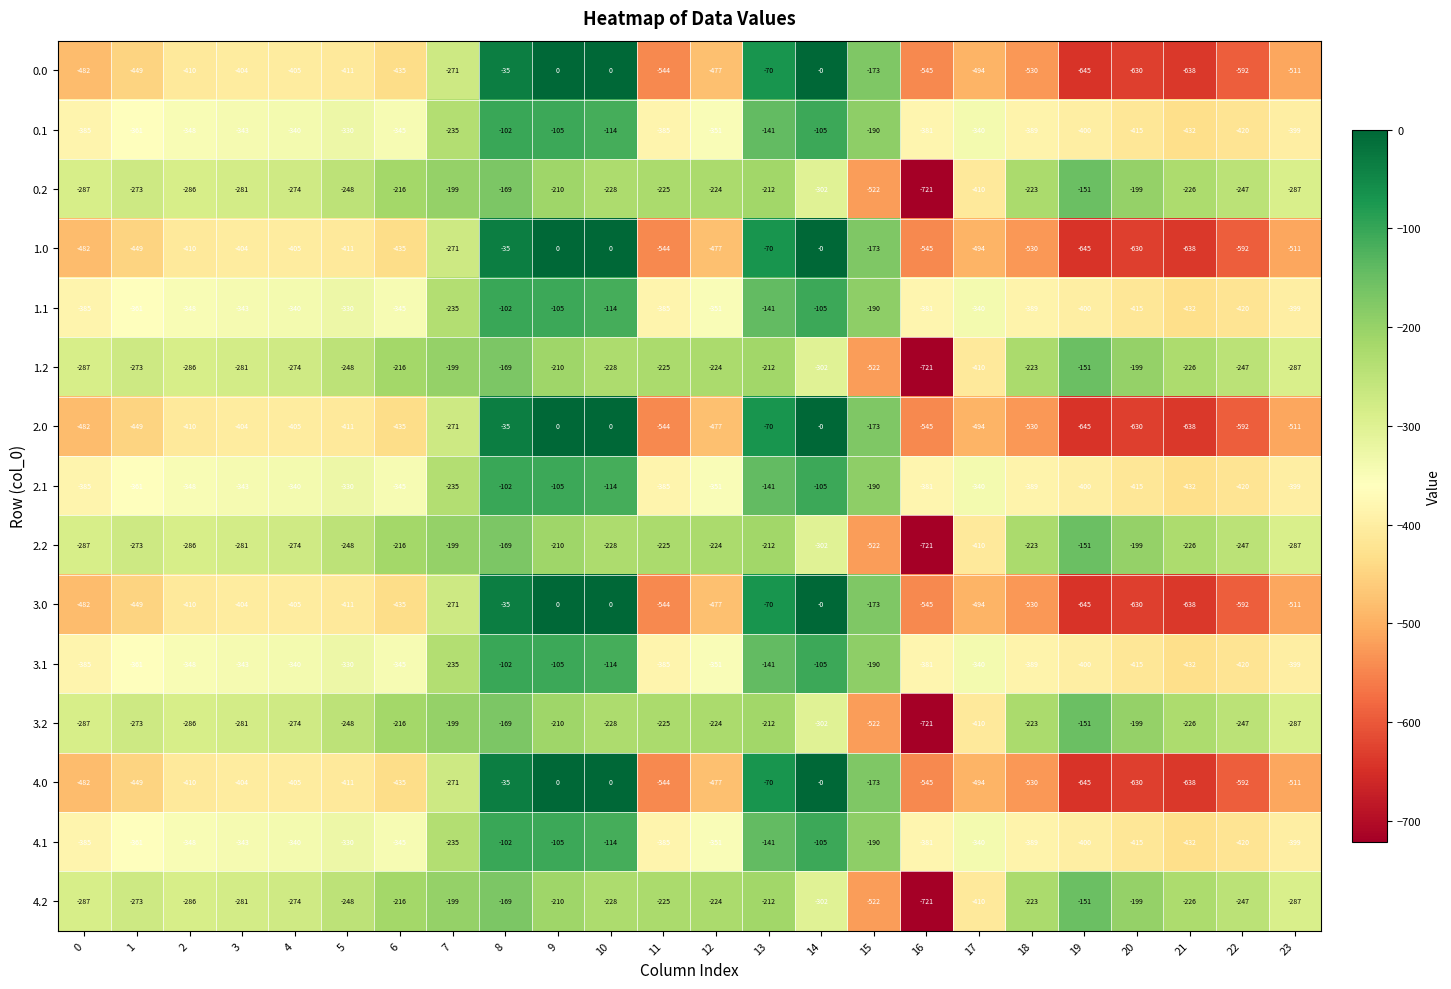

What is the sum of all 1.0 values?

-9151